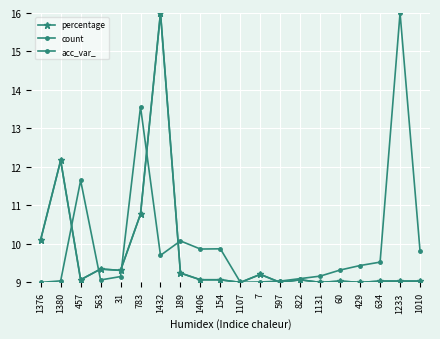

Where is the first local minimum for acc_var_?

563